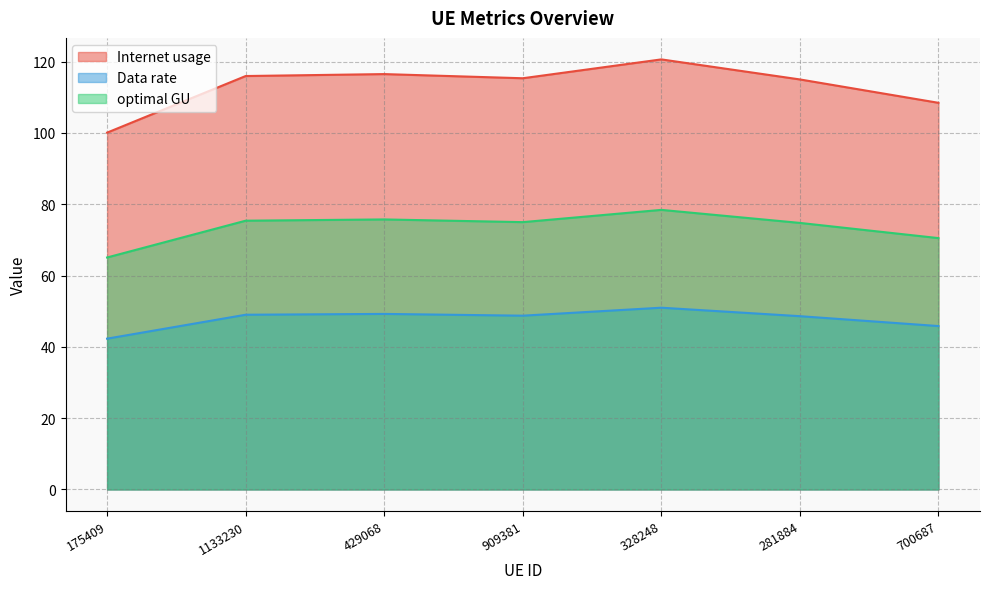

Rank the series by their maximum value, from lowest to highest.

Data rate, optimal GU, Internet usage